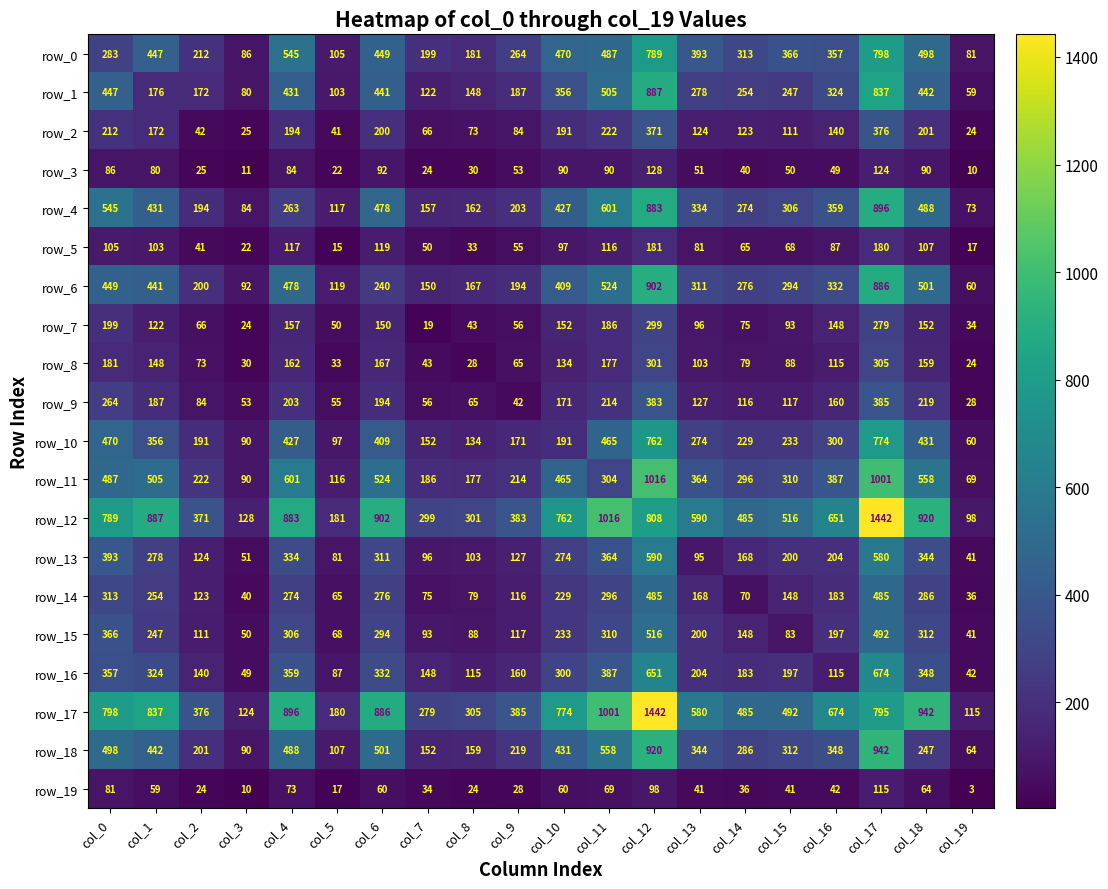

Which category has the lowest value across all series?

col_19